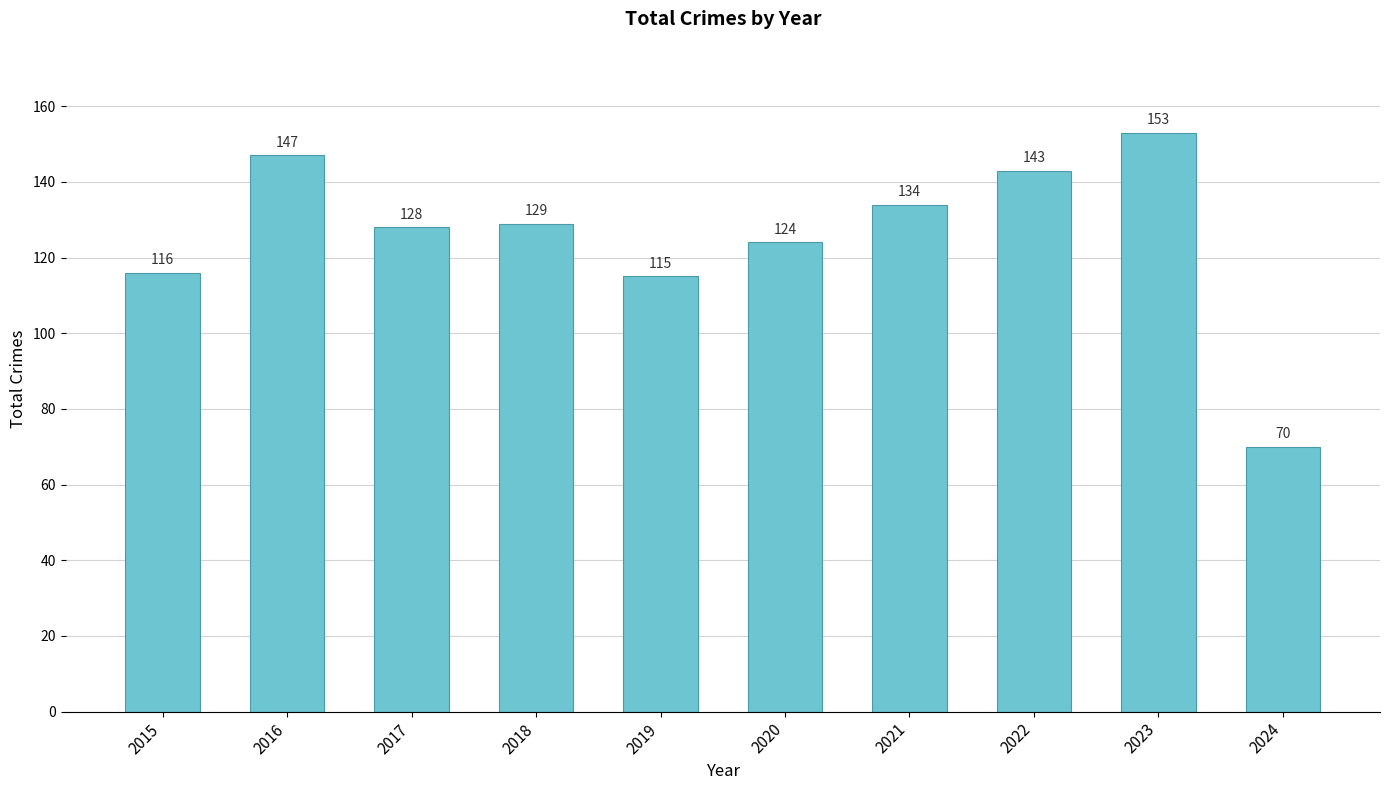

What is the ratio of the value at 2018 to the value at 2015?

1.1